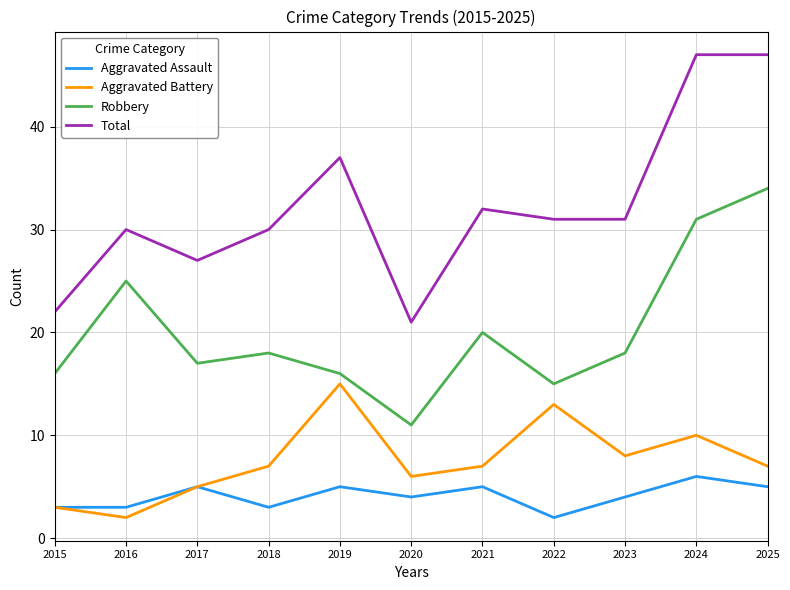

Read the Total value at 2024, to the nearest 5.

45